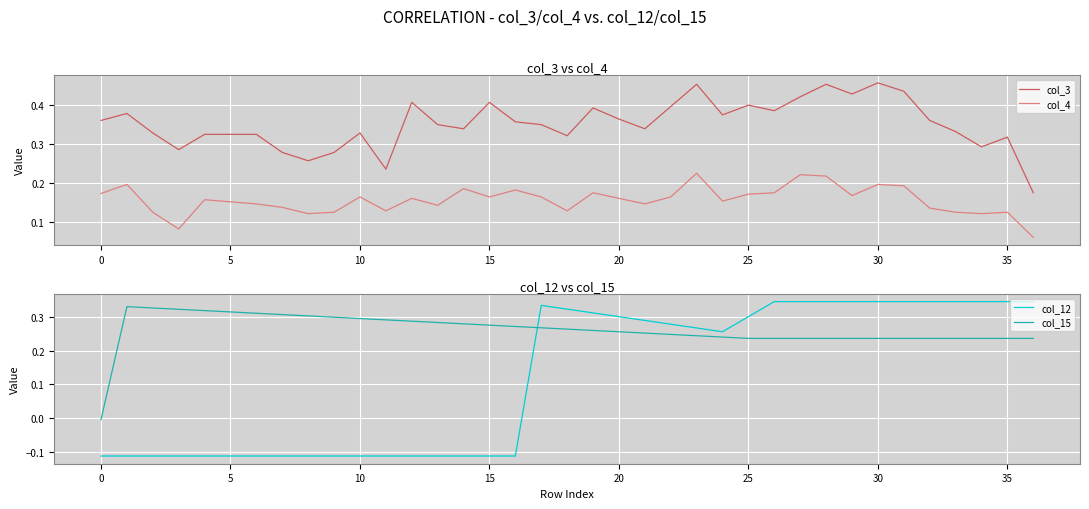

Reading right to left, what are all the values shown in this chart?

col_3: 0.2	0.3	0.3	0.3	0.4	0.4	0.5	0.4	0.5	0.4	0.4	0.4	0.4	0.5	0.4	0.3	0.4	0.4	0.3	0.3	0.4	0.4	0.3	0.3	0.4	0.2	0.3	0.3	0.3	0.3	0.3	0.3	0.3	0.3	0.3	0.4	0.4
col_4: 0.1	0.1	0.1	0.1	0.1	0.2	0.2	0.2	0.2	0.2	0.2	0.2	0.2	0.2	0.2	0.1	0.2	0.2	0.1	0.2	0.2	0.2	0.2	0.1	0.2	0.1	0.2	0.1	0.1	0.1	0.1	0.2	0.2	0.1	0.1	0.2	0.2
col_12: 0.3	0.3	0.3	0.3	0.3	0.3	0.3	0.3	0.3	0.3	0.3	0.3	0.3	0.3	0.3	0.3	0.3	0.3	0.3	0.3	-0.1	-0.1	-0.1	-0.1	-0.1	-0.1	-0.1	-0.1	-0.1	-0.1	-0.1	-0.1	-0.1	-0.1	-0.1	-0.1	-0.1
col_15: 0.2	0.2	0.2	0.2	0.2	0.2	0.2	0.2	0.2	0.2	0.2	0.2	0.2	0.2	0.2	0.3	0.3	0.3	0.3	0.3	0.3	0.3	0.3	0.3	0.3	0.3	0.3	0.3	0.3	0.3	0.3	0.3	0.3	0.3	0.3	0.3	-0.0